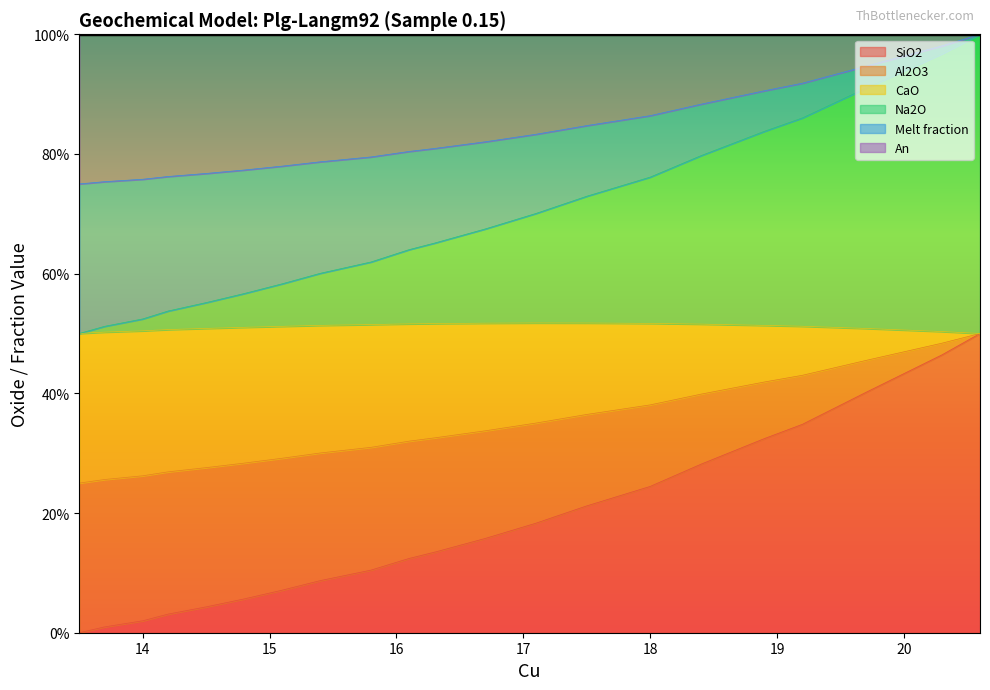

The Na2O series shows 135.0 at 14.5. True or false?

False